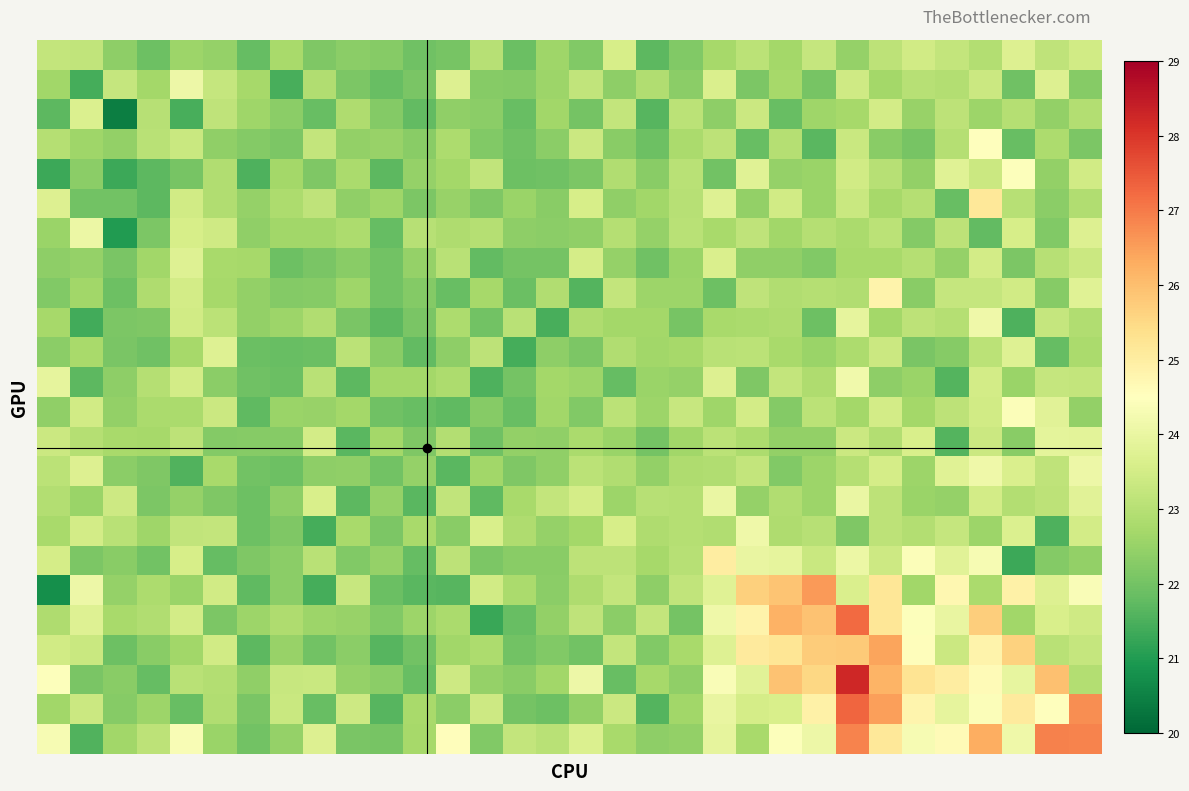

At which category is the sum across all series the highest?

24